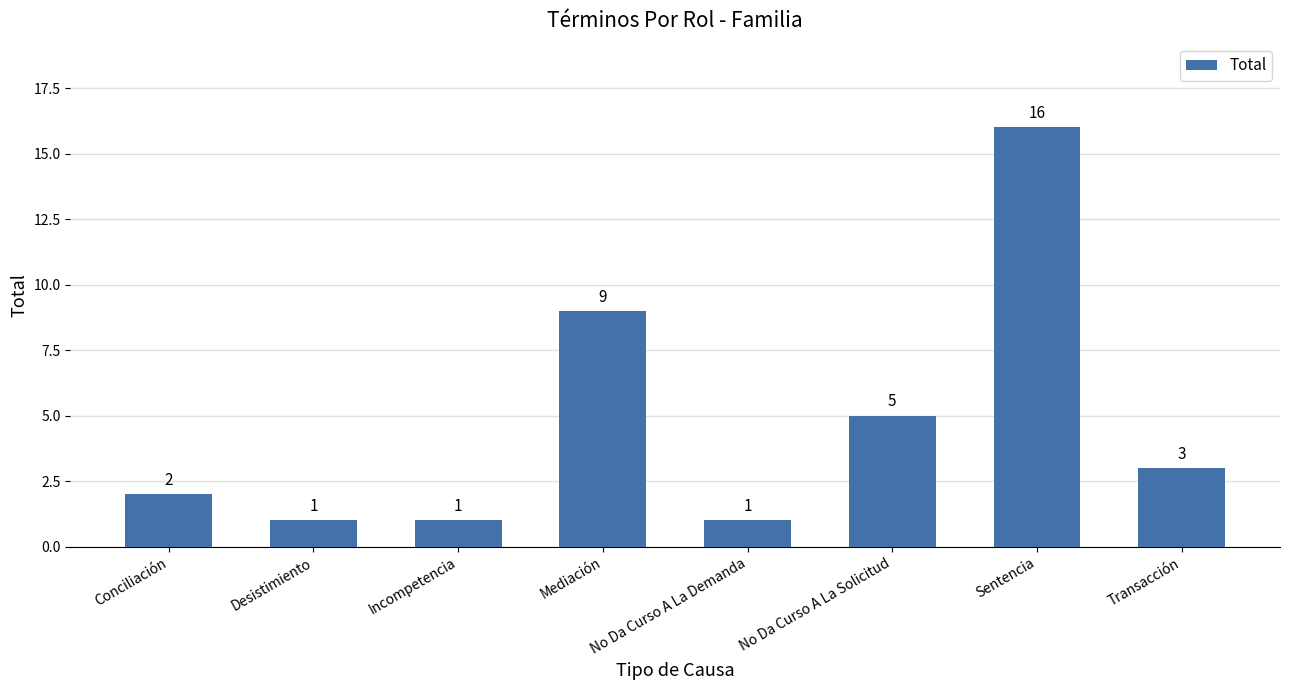

What is the label of the 7th bar from the right?

Desistimiento